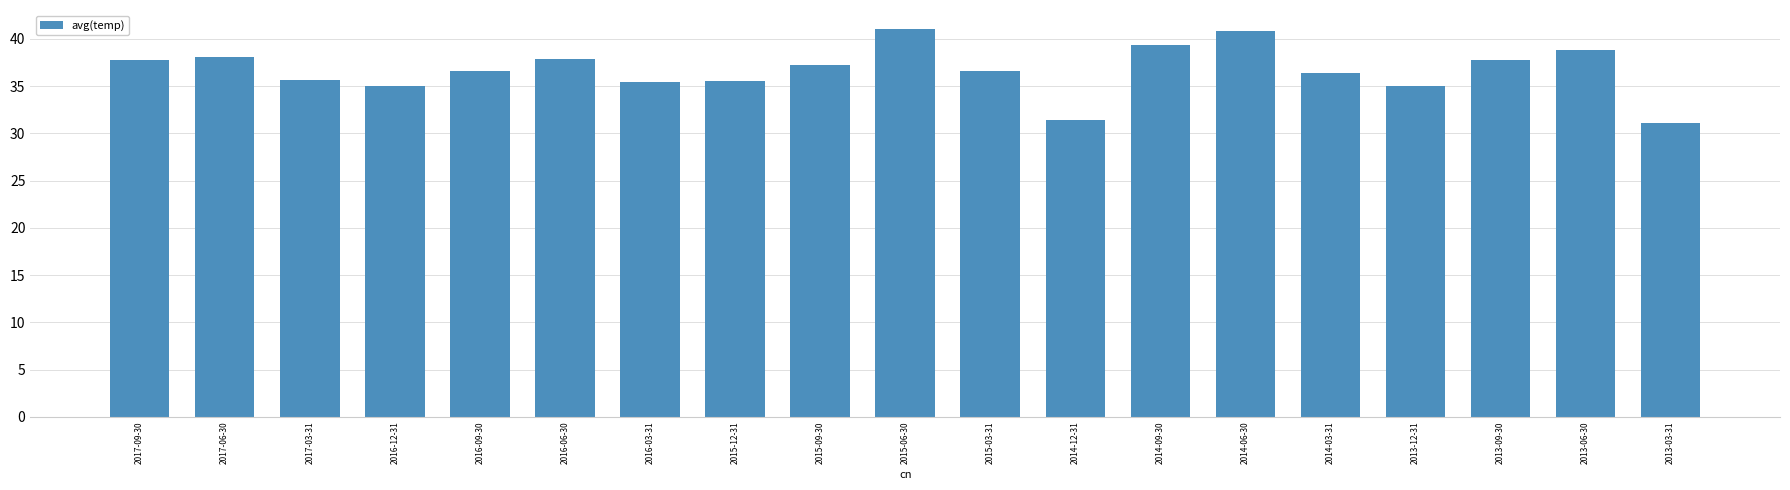

What is the difference between the maximum and minimum values?

9.9